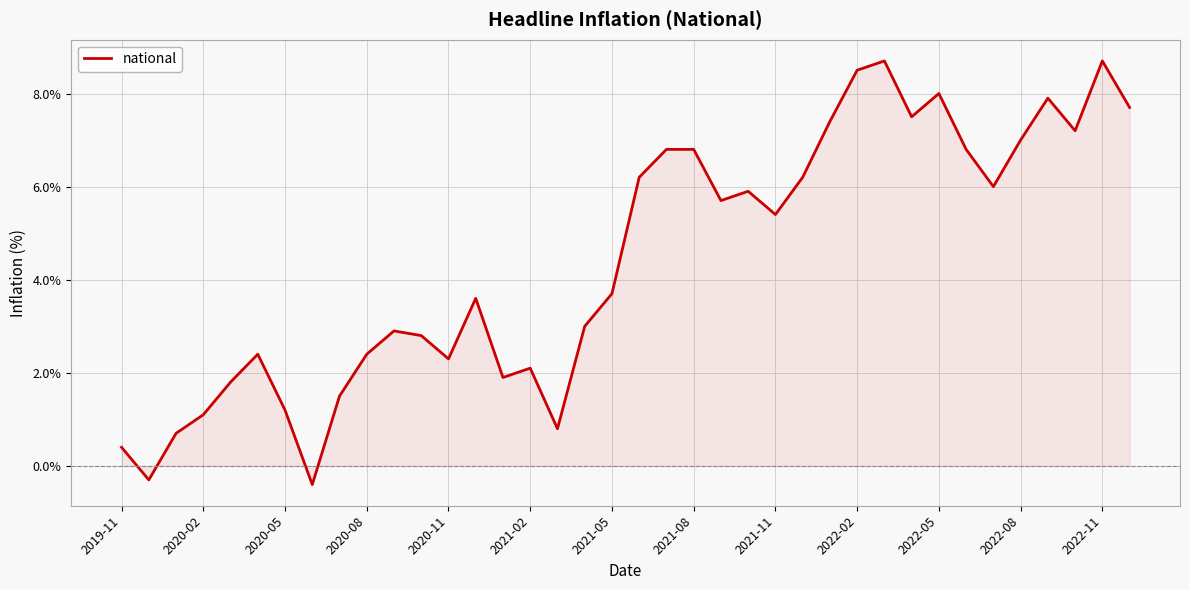

What is the greatest value displayed?

8.7